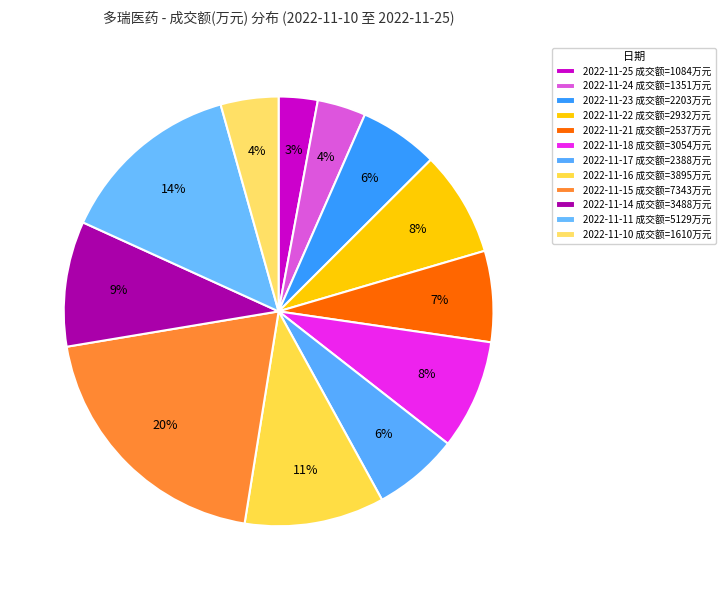

Count the number of slices in the pie.

12